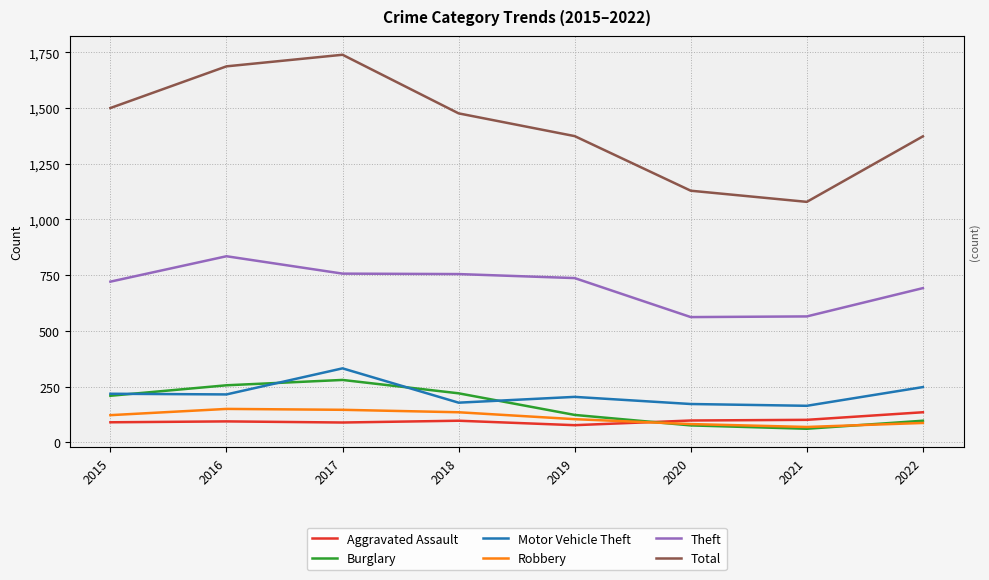

Count the number of data series in this chart.

6